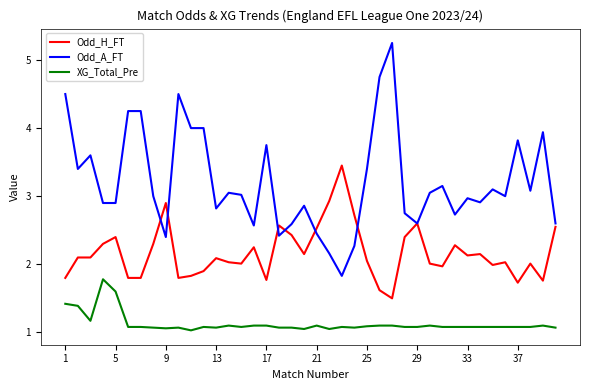

Rank the series by their maximum value, from lowest to highest.

XG_Total_Pre, Odd_H_FT, Odd_A_FT